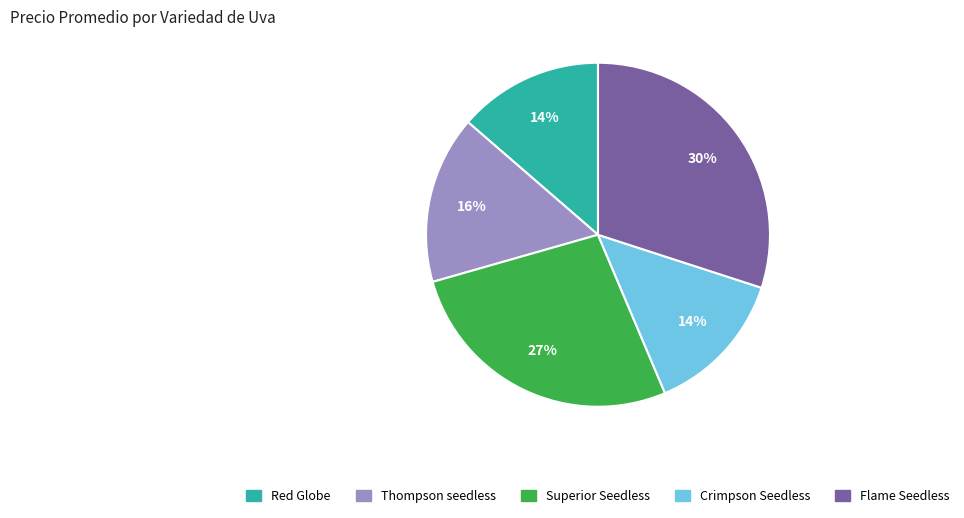

Does Thompson seedless account for over 50% of the chart?

No